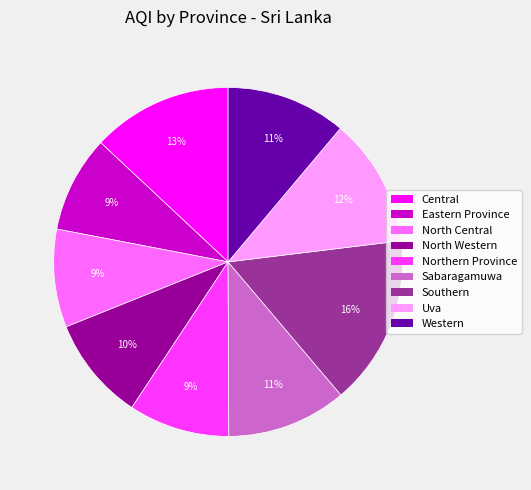

The North Western slice represents 10% of the pie. True or false?

True